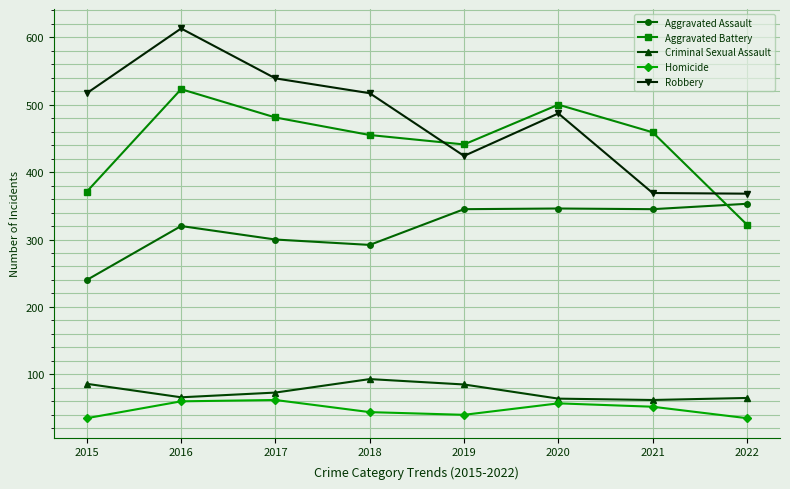

Rank the series by their maximum value, from highest to lowest.

Robbery, Aggravated Battery, Aggravated Assault, Criminal Sexual Assault, Homicide